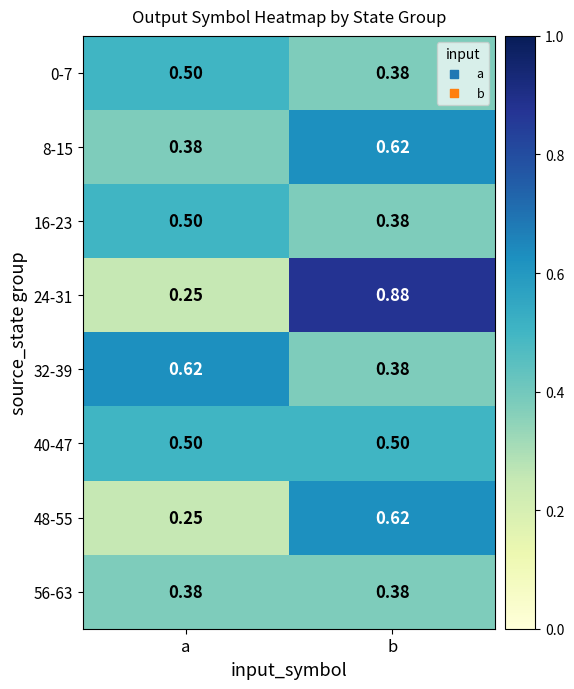

Which series has the largest range (max minus min)?

24-31